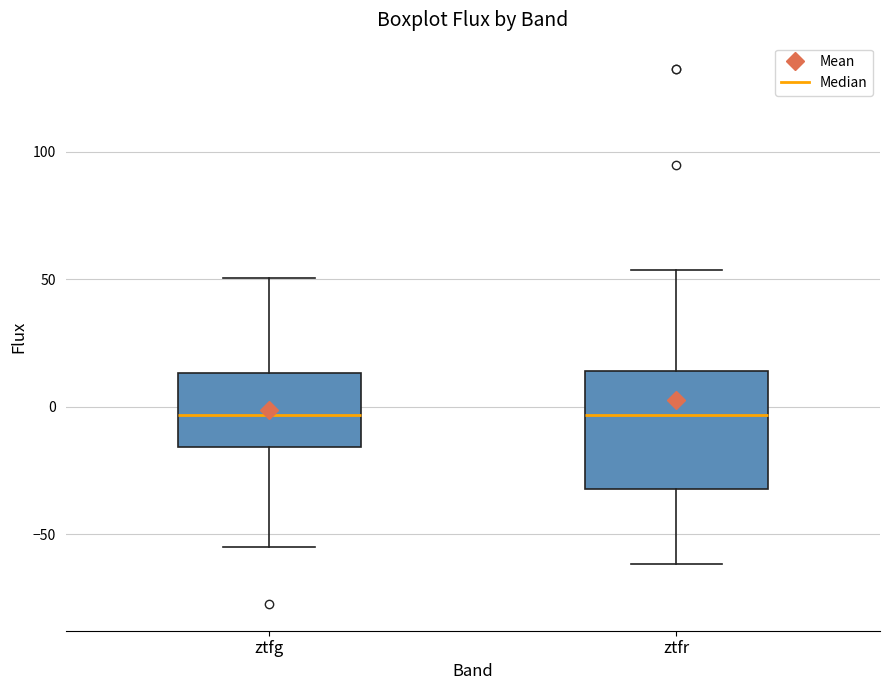

Reading left to right, transcribe this box plot: for each box, give where its median line is, the range the box spans, and where its two whiskers end, as read against the y-axis. The values are not printed on the chart, so give them approximately, as read against the axis.

ztfg: median -5, box -15 to 15, whiskers -55 to 50
ztfr: median -5, box -30 to 15, whiskers -60 to 55